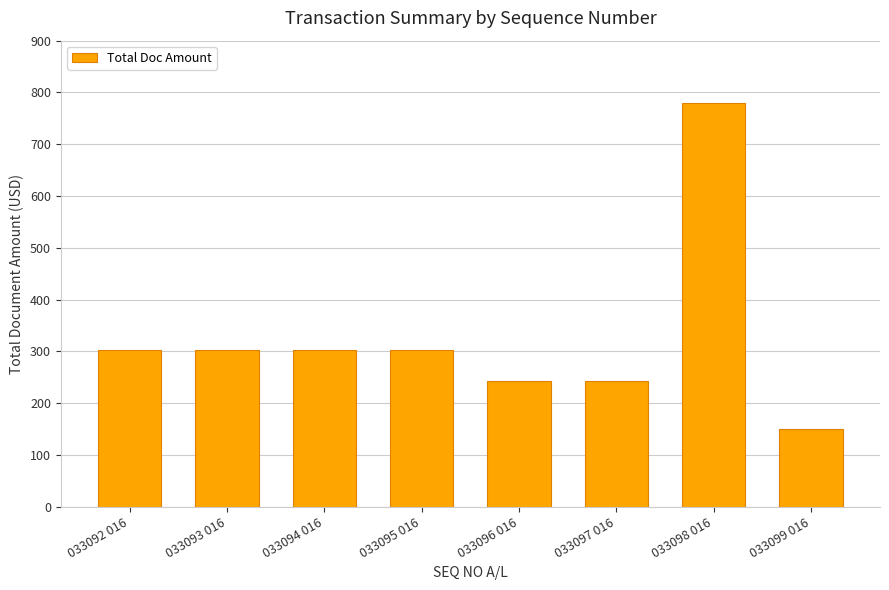

Which has a higher value, 033094 016 or 033097 016?

033094 016